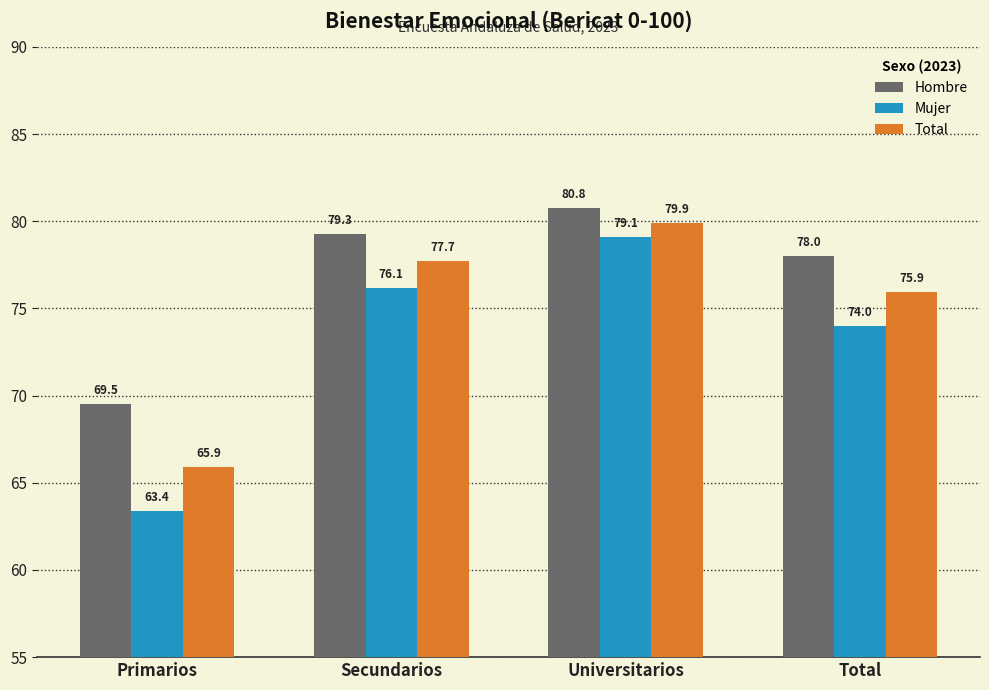

How many values in the Mujer series are below 76?

2